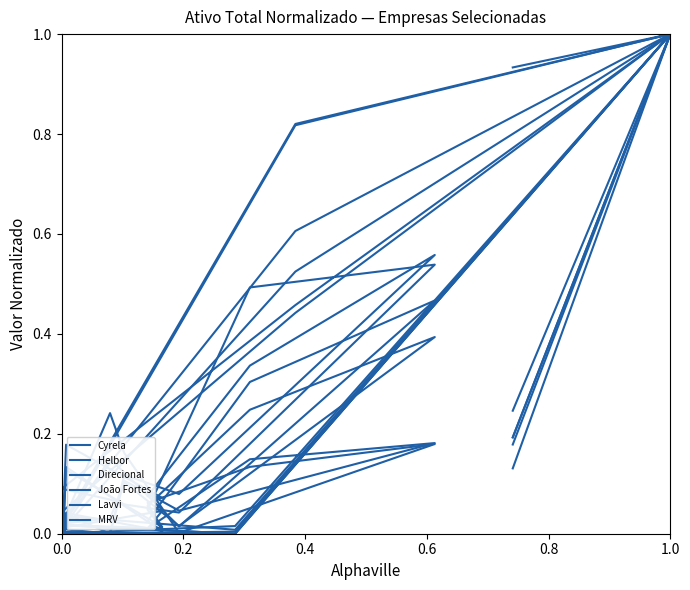

Between which two adjacent categories do Cyrela and Helbor first intersect?

0.0 and 0.2